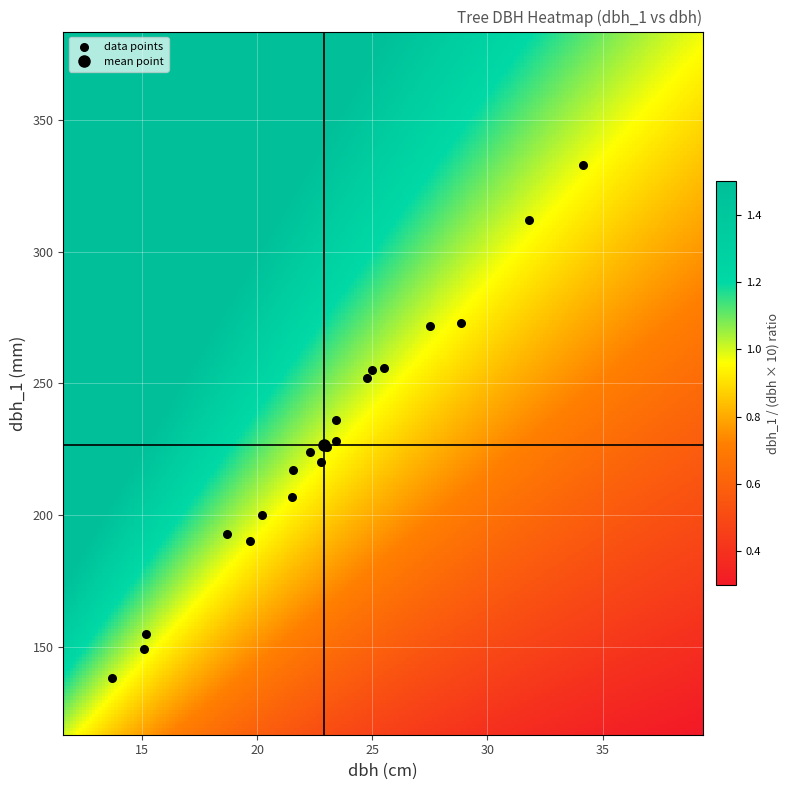

What is the range of Y values (max minus min)?

195